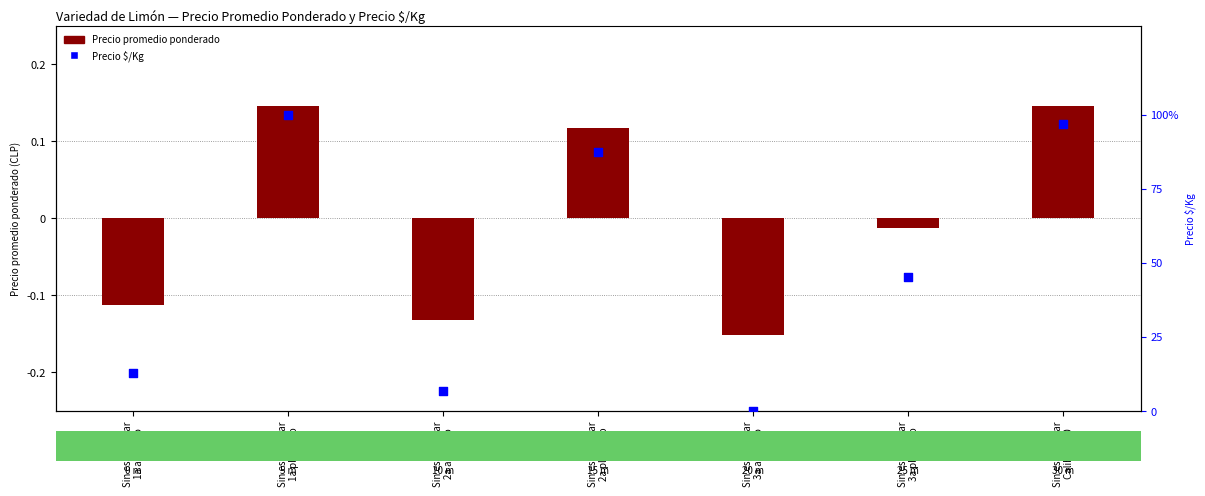

What is the total value across all series at Sin especificar
3a plateado?

45.3